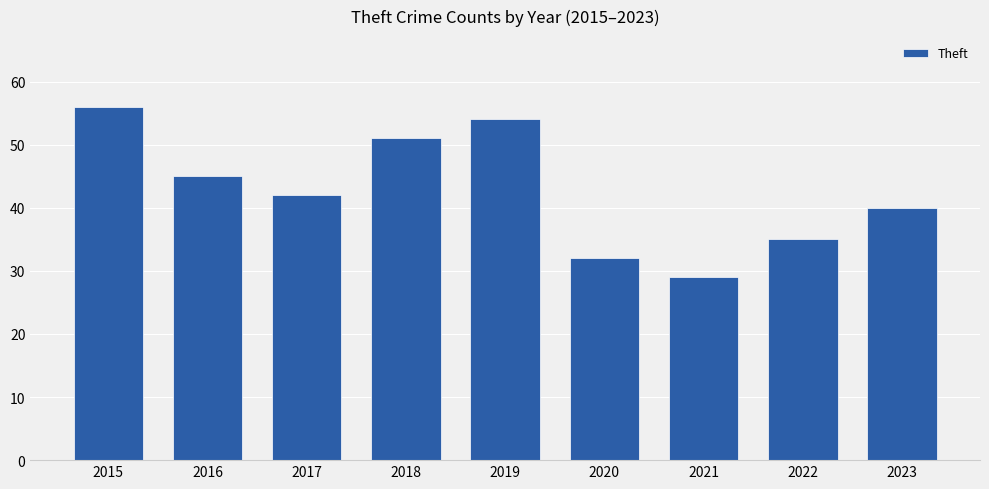

What is the difference between the values at 2015 and 2020?

24